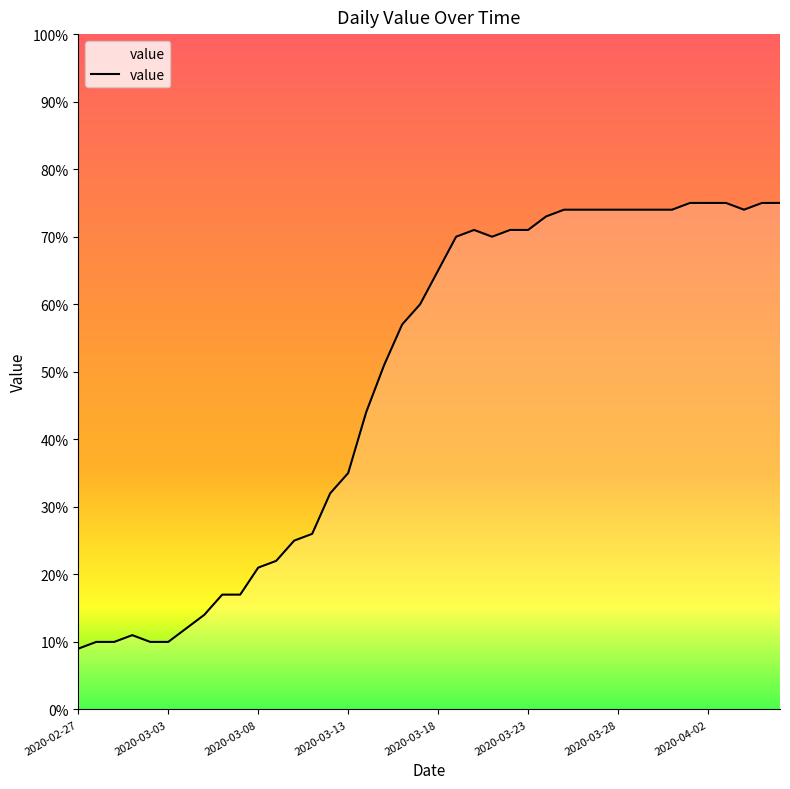

What is the minimum value shown in the chart?

9